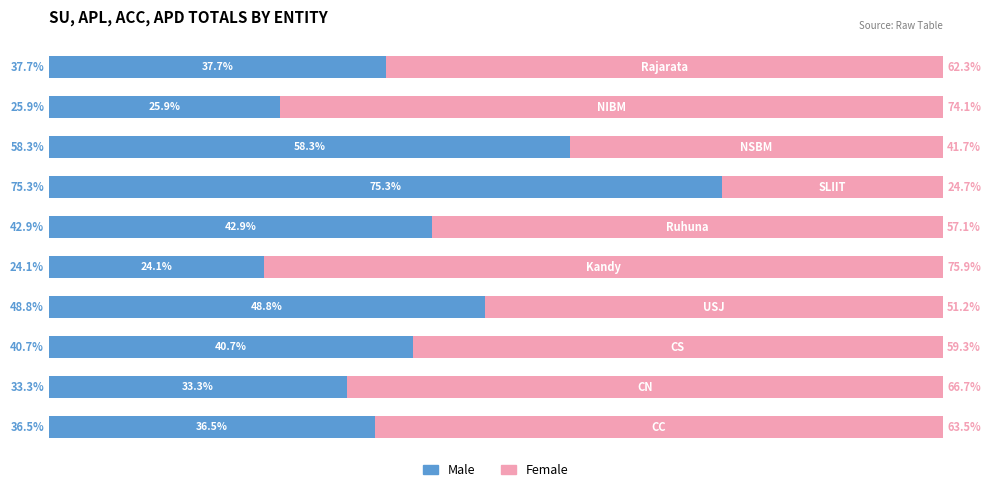

Where does the Male series first go above 40?

2